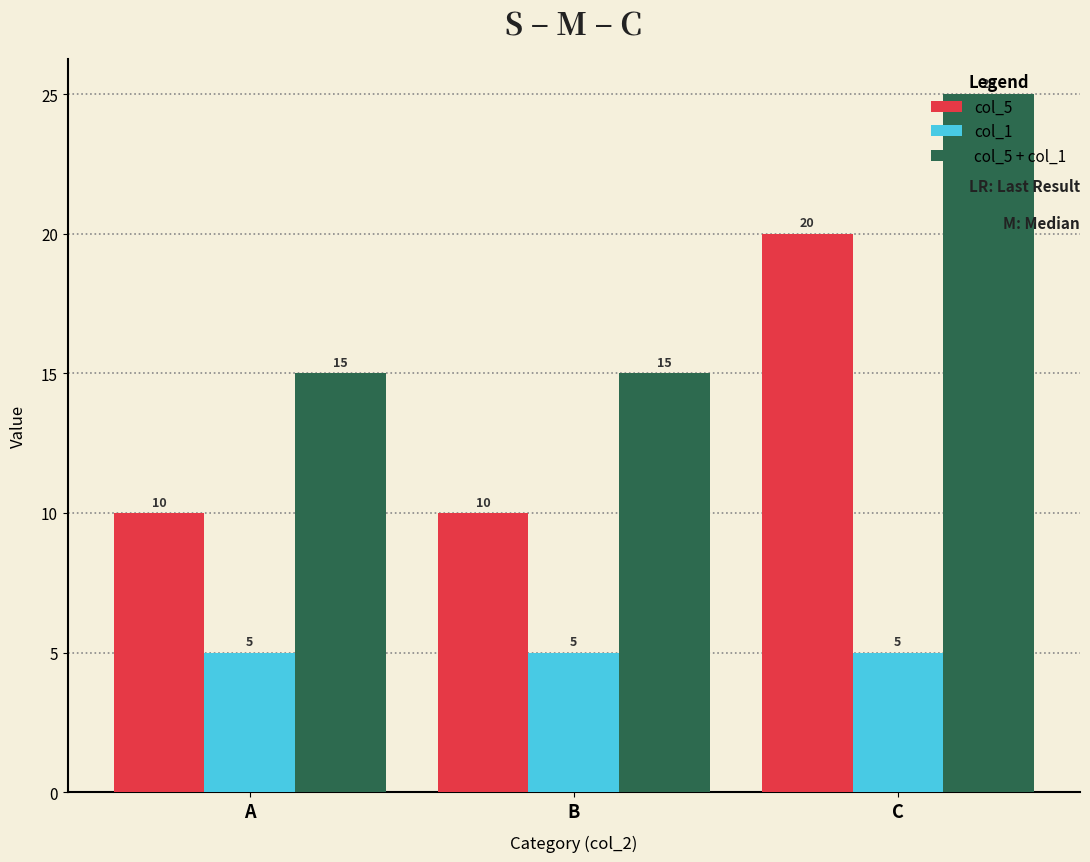

Is it true that col_5 + col_1 equals 26 at A?

False